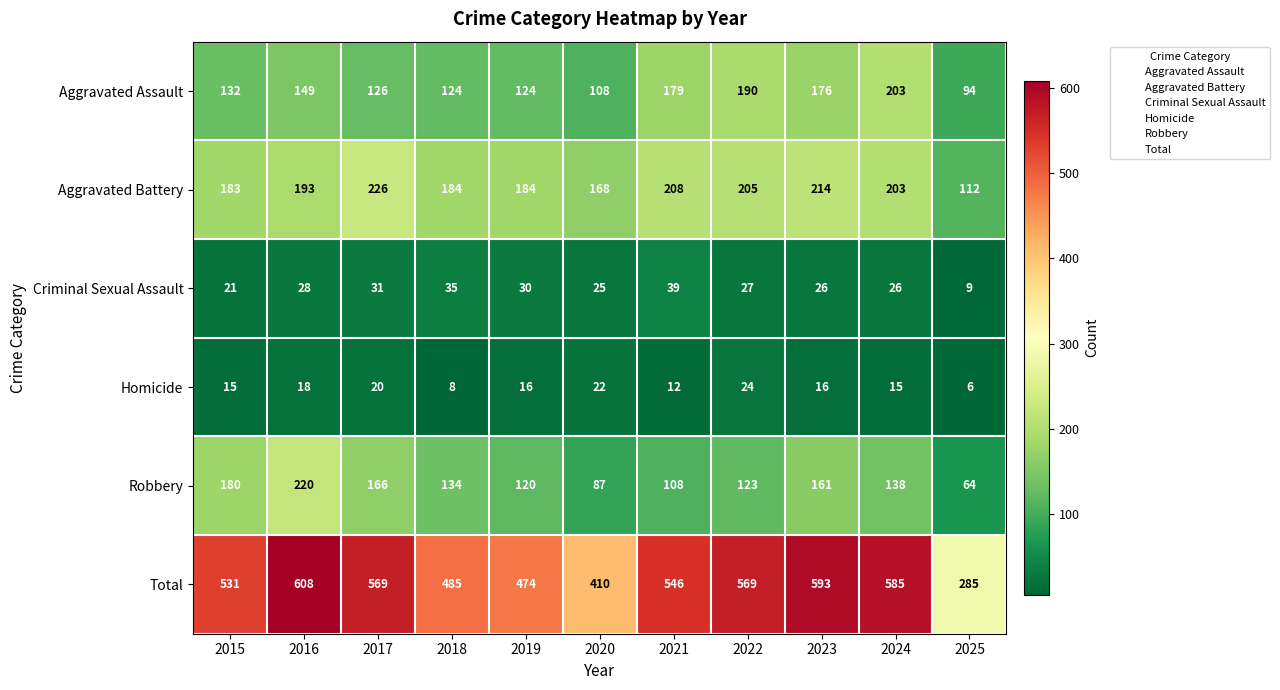

What is the difference between the second highest and minimum values in the Aggravated Battery series?

102